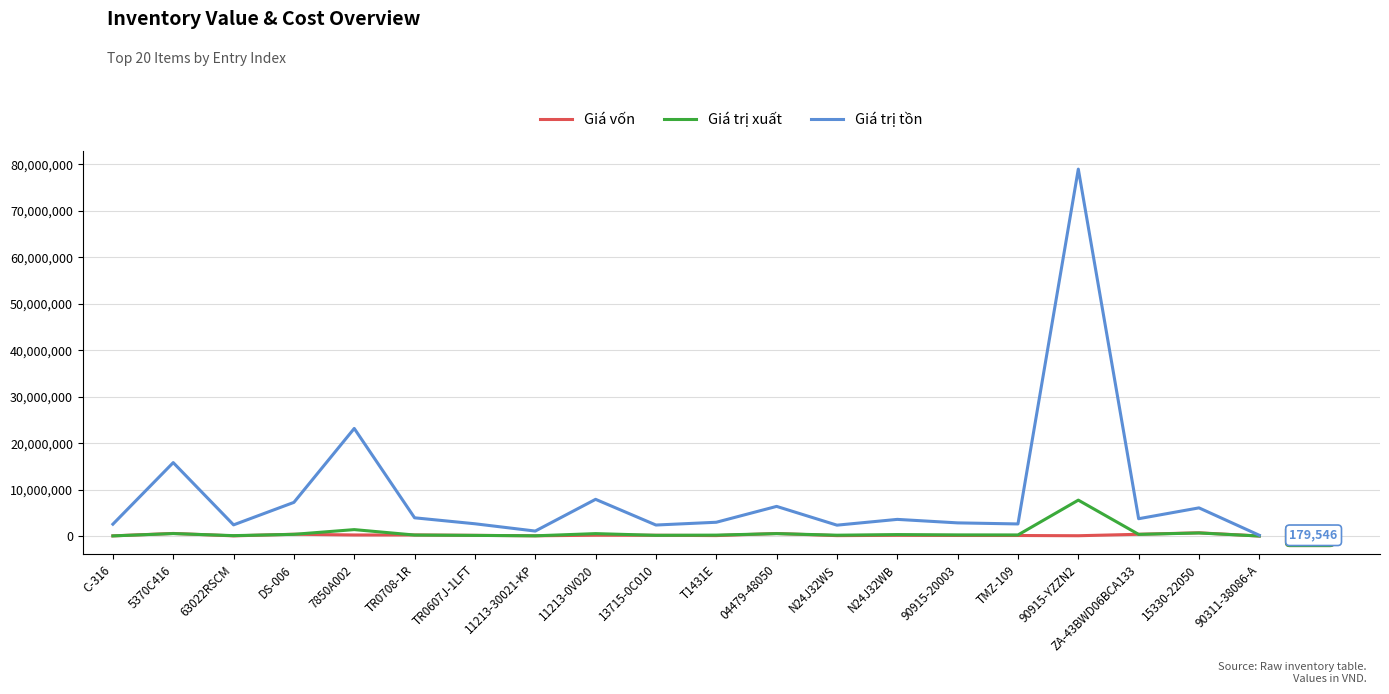

At which label does Giá trị tồn first exceed 3599183?

5370C416